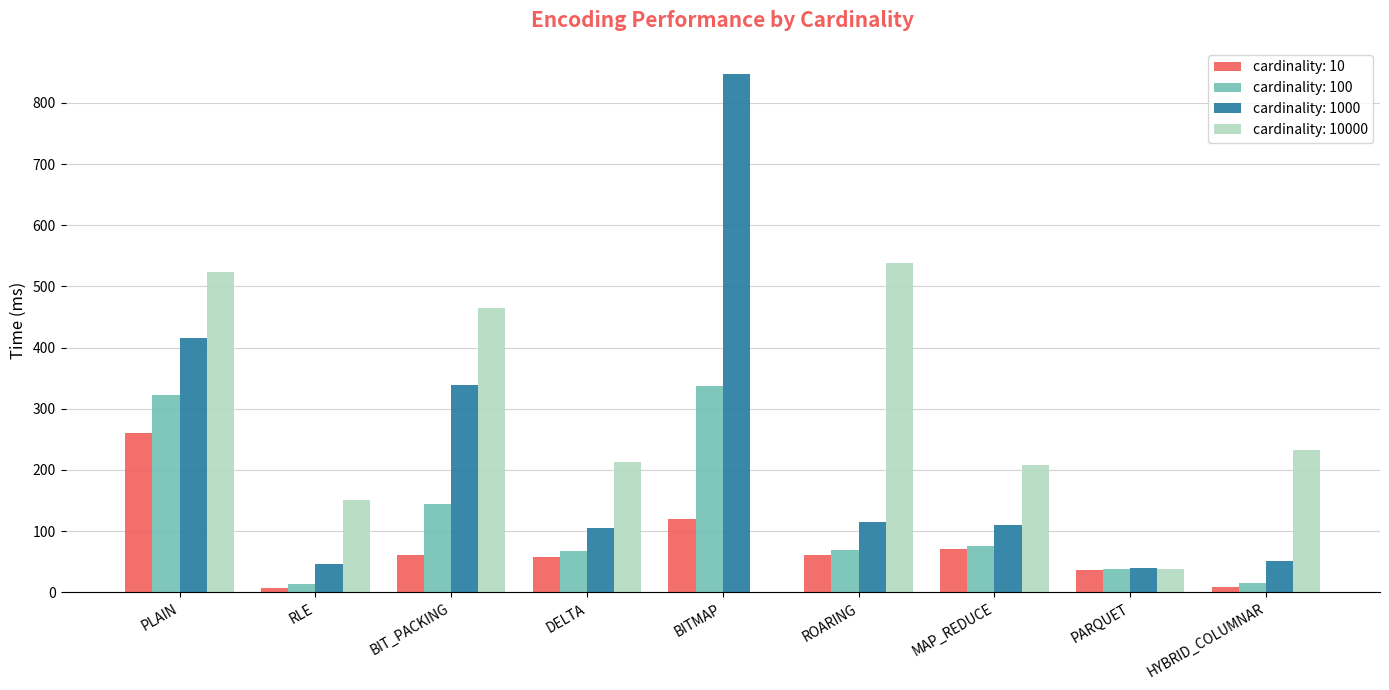

Which series has the largest range (max minus min)?

cardinality: 1000